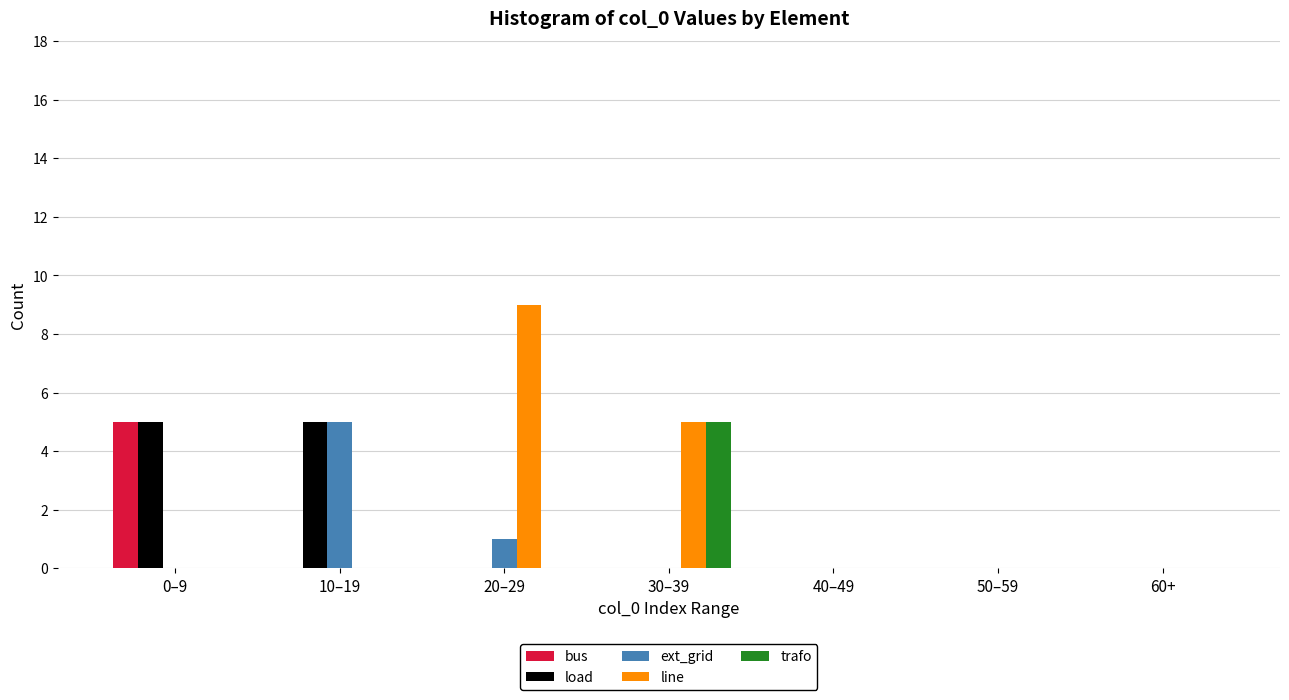

True or false: ext_grid has a value of -3 at 60+.

False